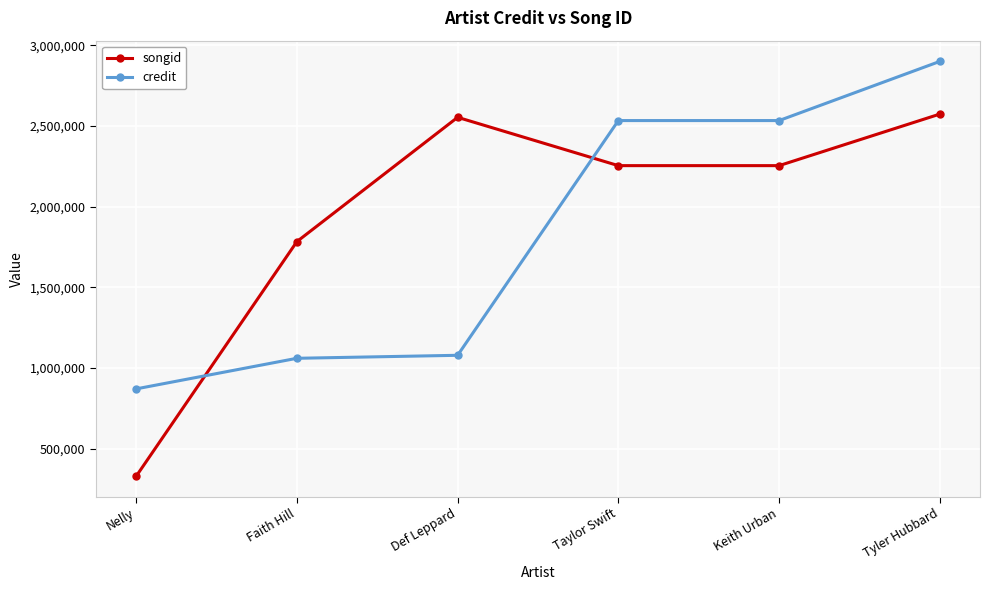

At which category is the sum across all series the highest?

Tyler Hubbard